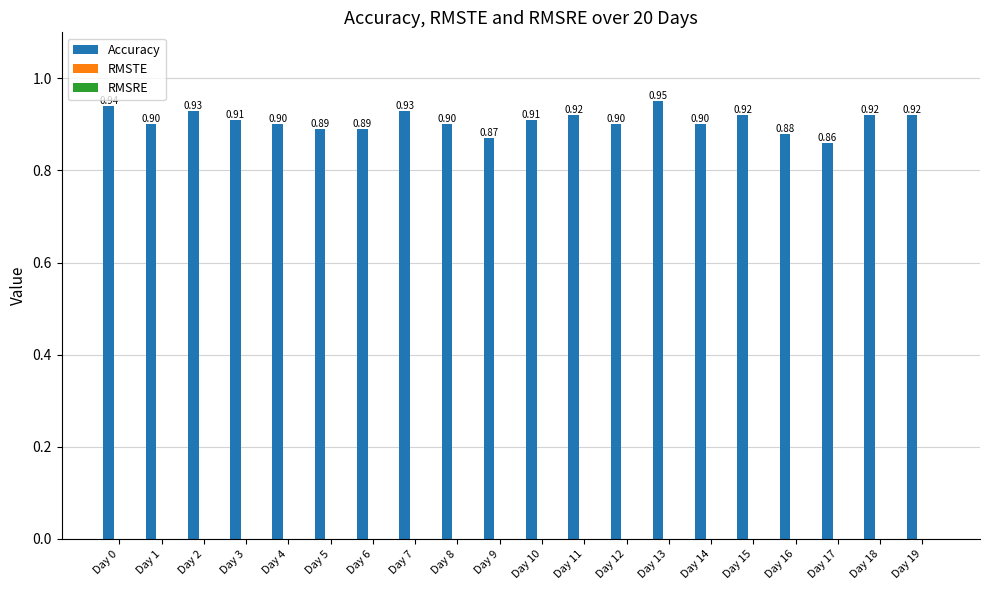

Which has a higher value, Day 10 or Day 5?

Day 10